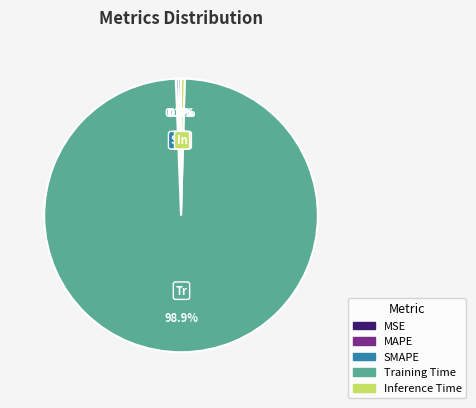

Which category has the biggest portion of the pie?

Training Time